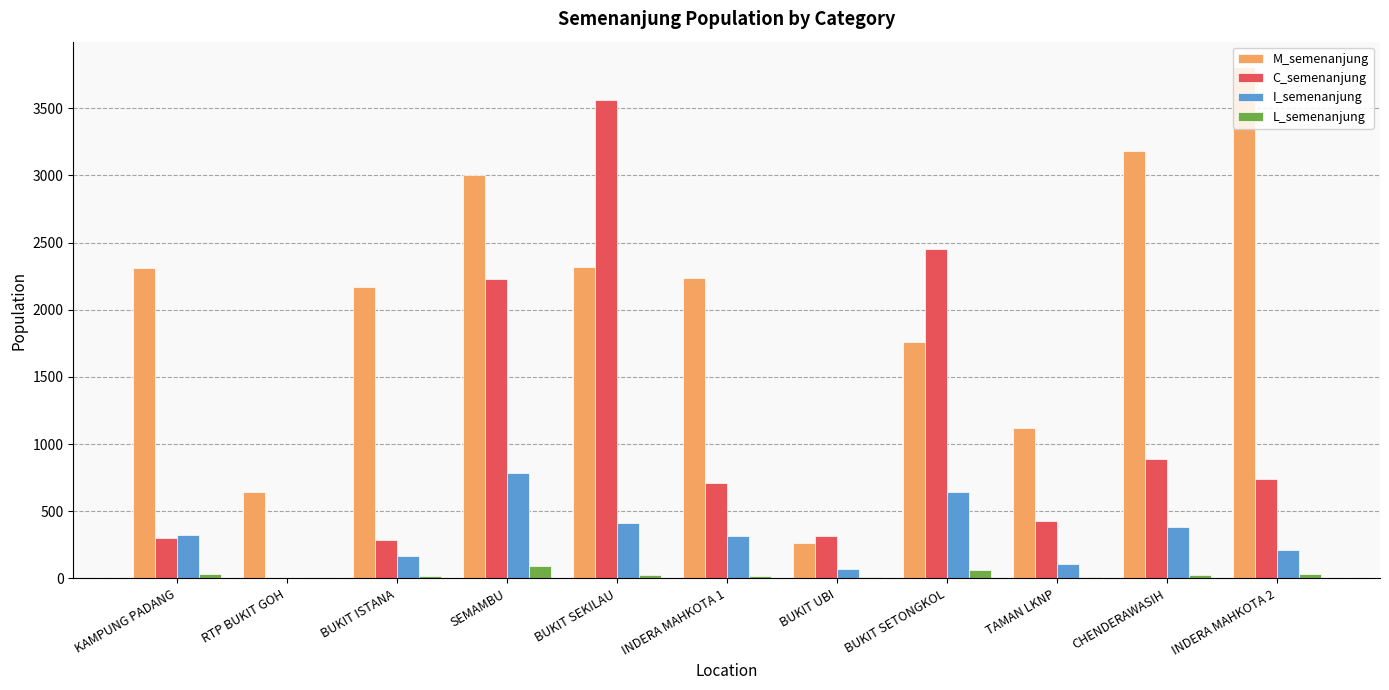

True or false: M_semenanjung has a value of 1054 at BUKIT SETONGKOL.

False